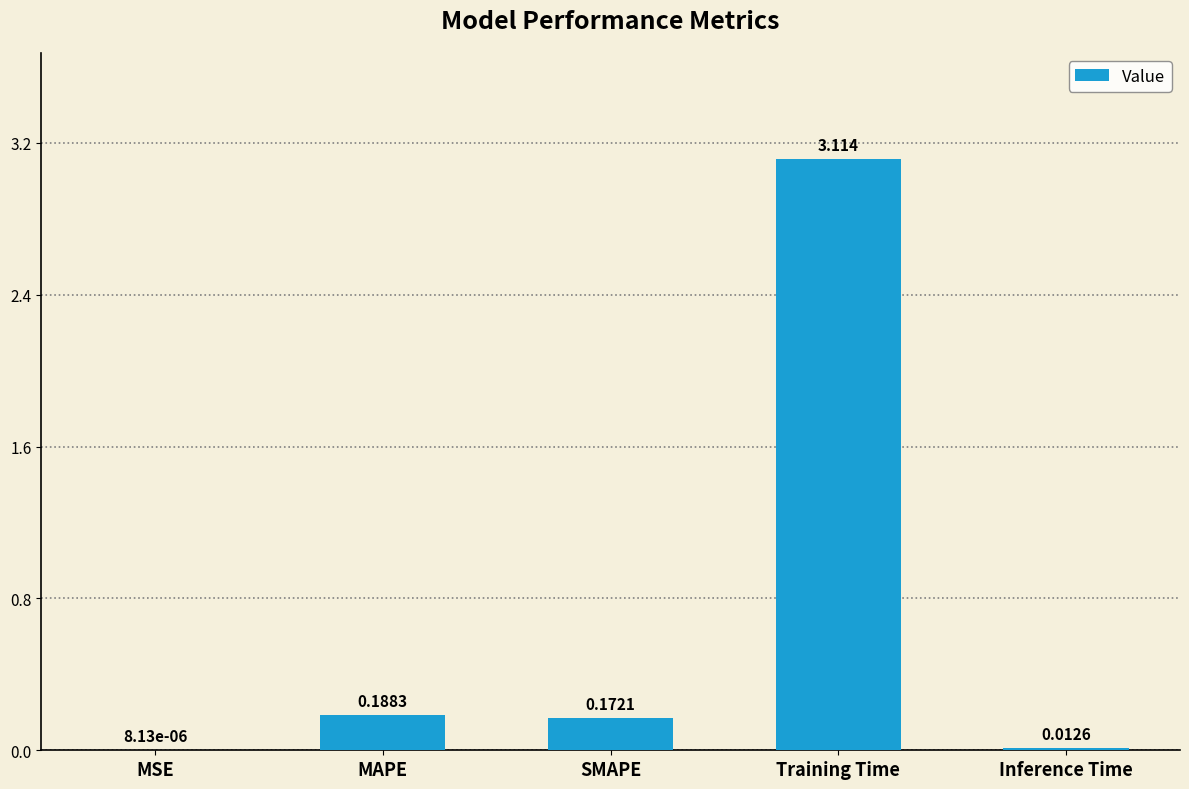

Which label corresponds to the largest value in the chart?

Training Time